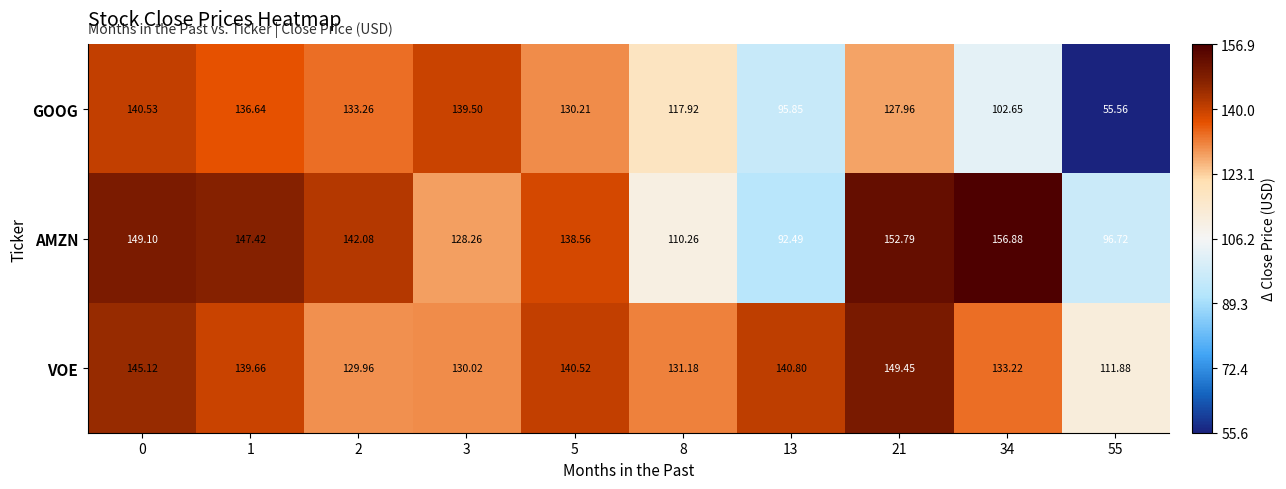

Which series has the widest spread of values?

GOOG